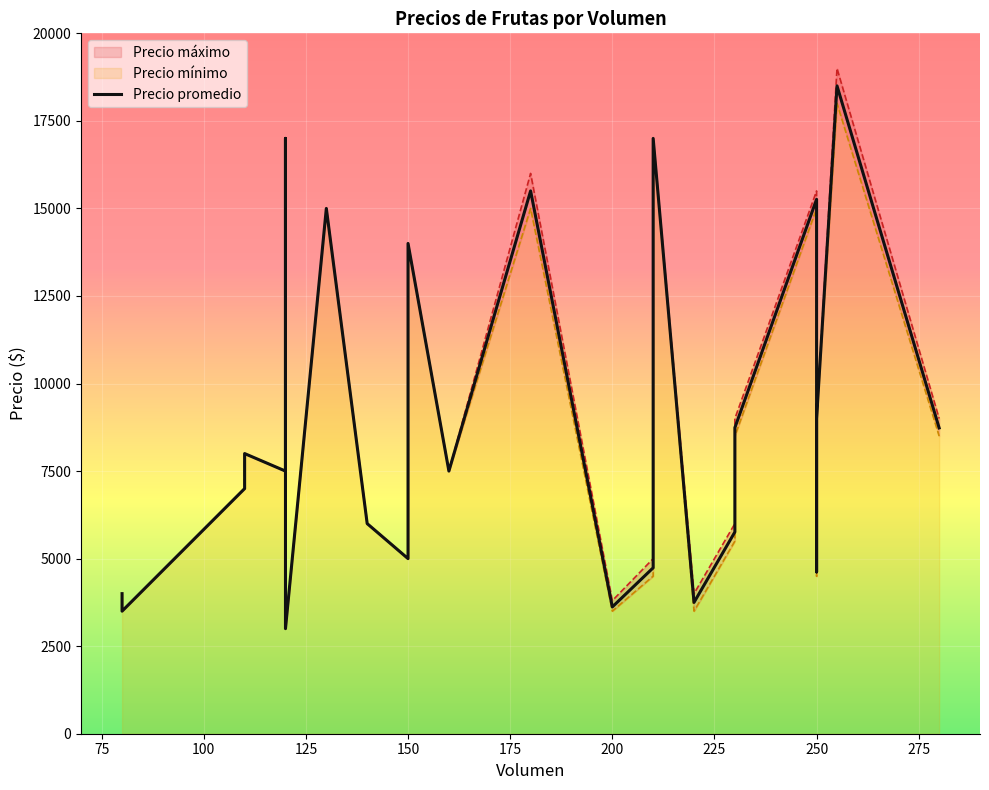

How many points are lower than both their immediate neighbors (excluding endpoints)?

8